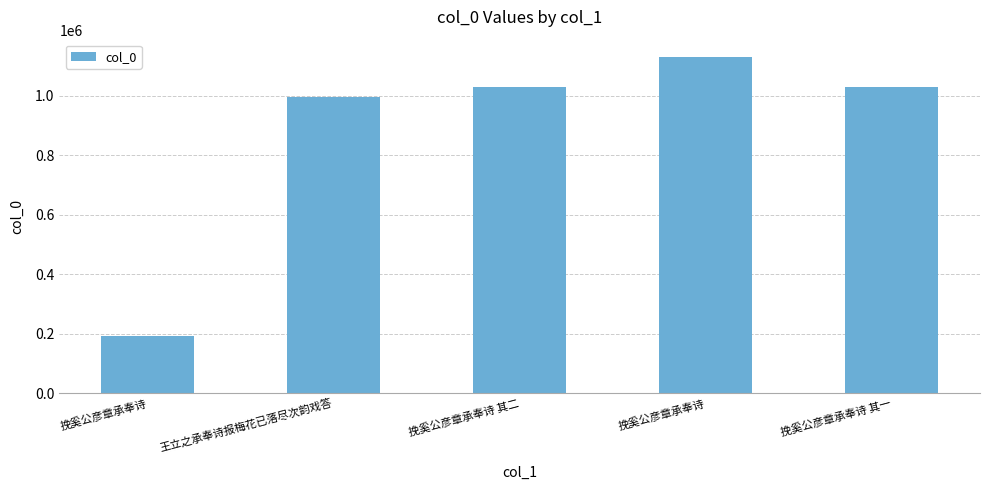

Rank the categories by value from highest to lowest.

挽奚公彦章承奉诗, 挽奚公彦章承奉诗 其一, 挽奚公彦章承奉诗 其二, 王立之承奉诗报梅花已落尽次韵戏答, 挽奚公彦章承奉诗